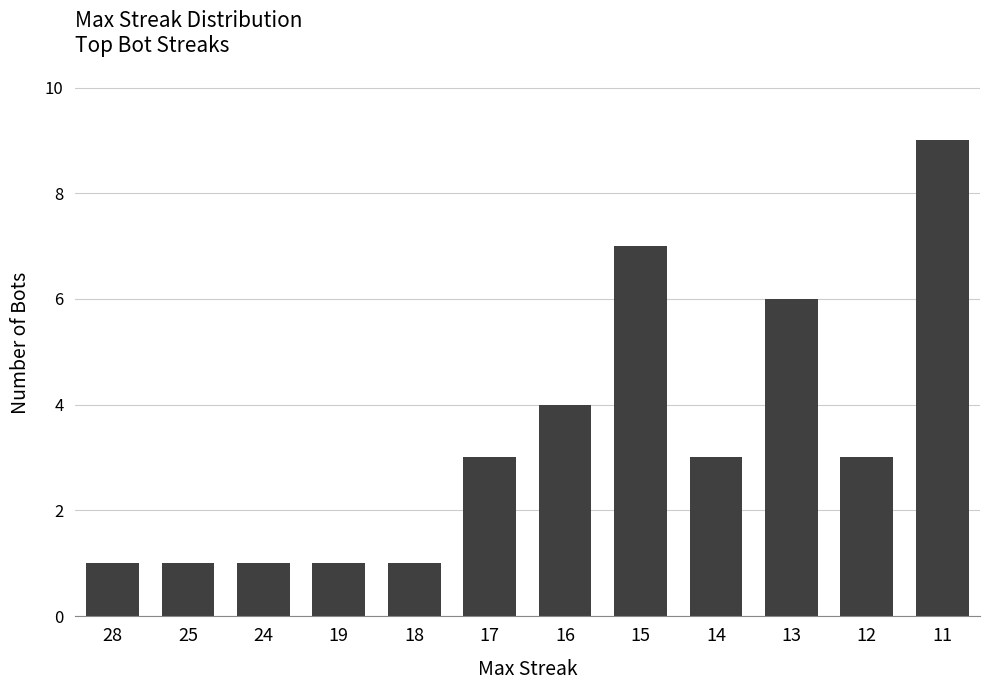

Which has a higher value, 28 or 15?

15